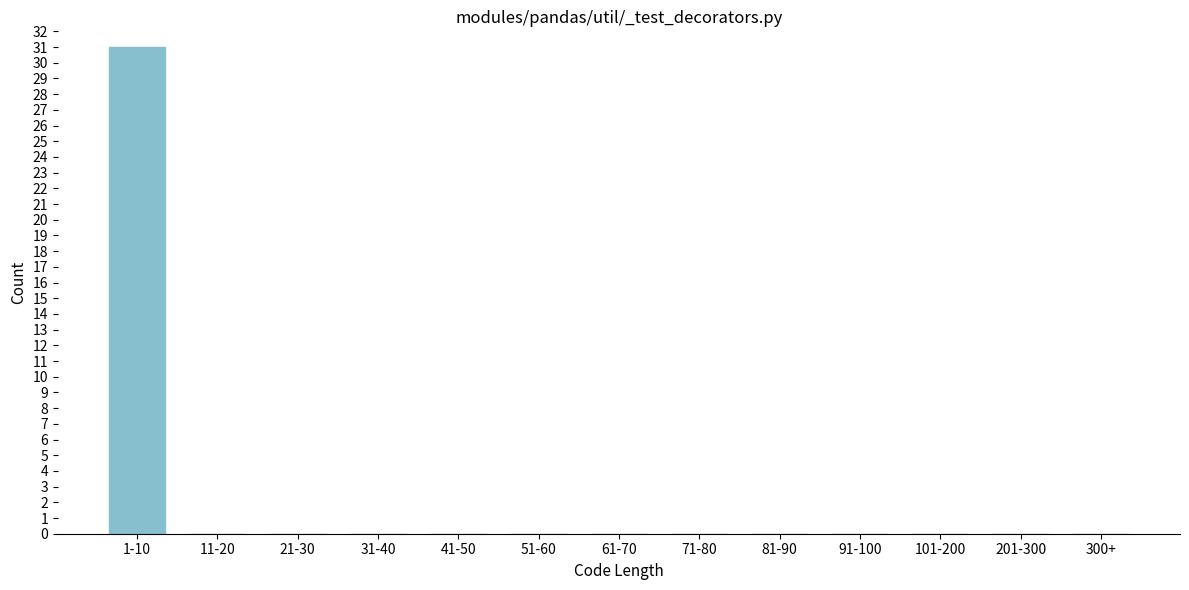

Reading left to right, list all the values displayed in this chart.

1-10=31	11-20=0	21-30=0	31-40=0	41-50=0	51-60=0	61-70=0	71-80=0	81-90=0	91-100=0	101-200=0	201-300=0	300+=0